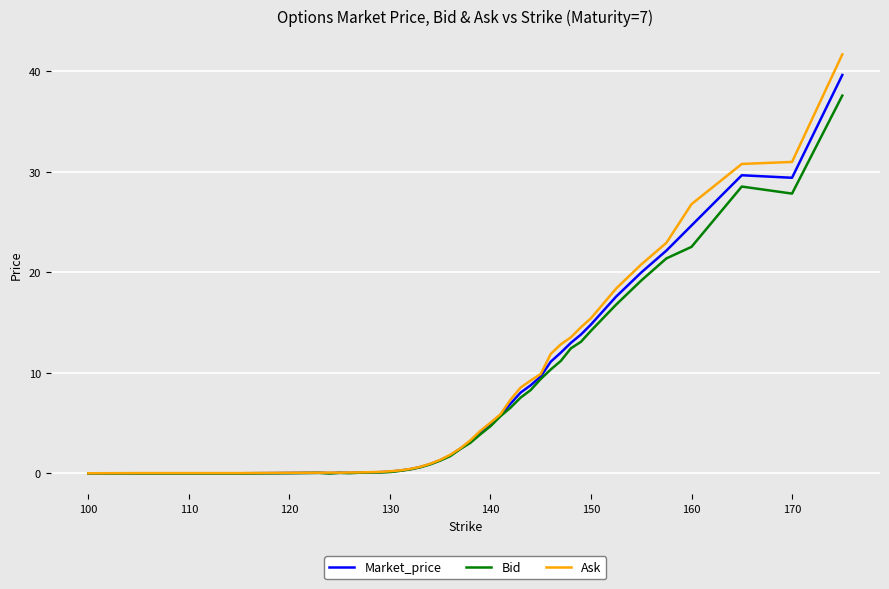

What is the maximum value shown in the chart?

41.7